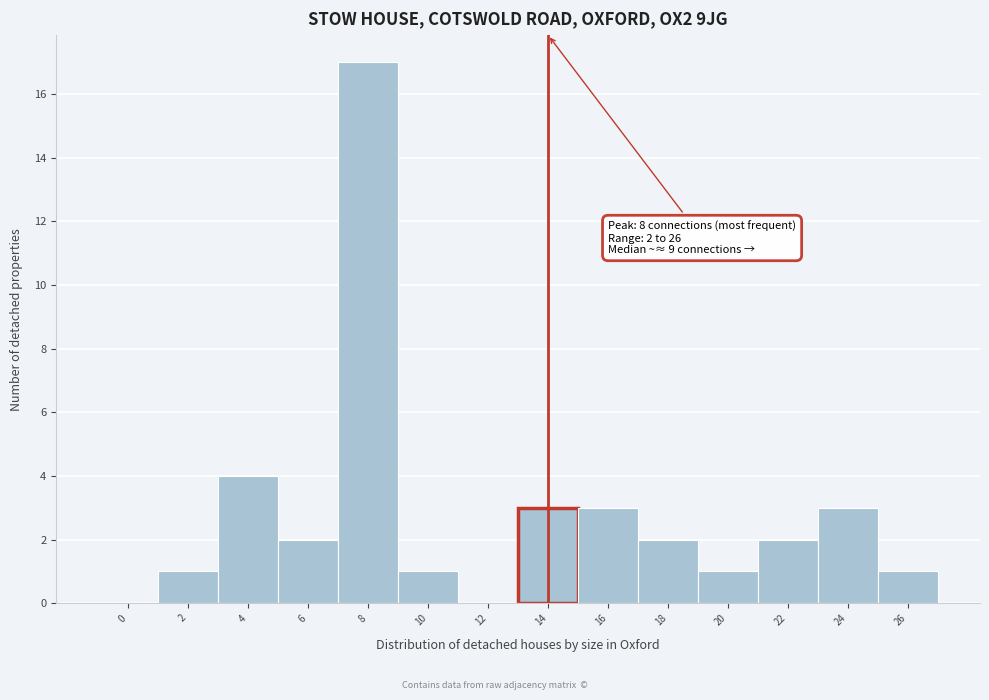

Reading left to right, what are all the values shown in this chart?

0=0	2=1	4=4	6=2	8=17	10=1	12=0	14=3	16=3	18=2	20=1	22=2	24=3	26=1